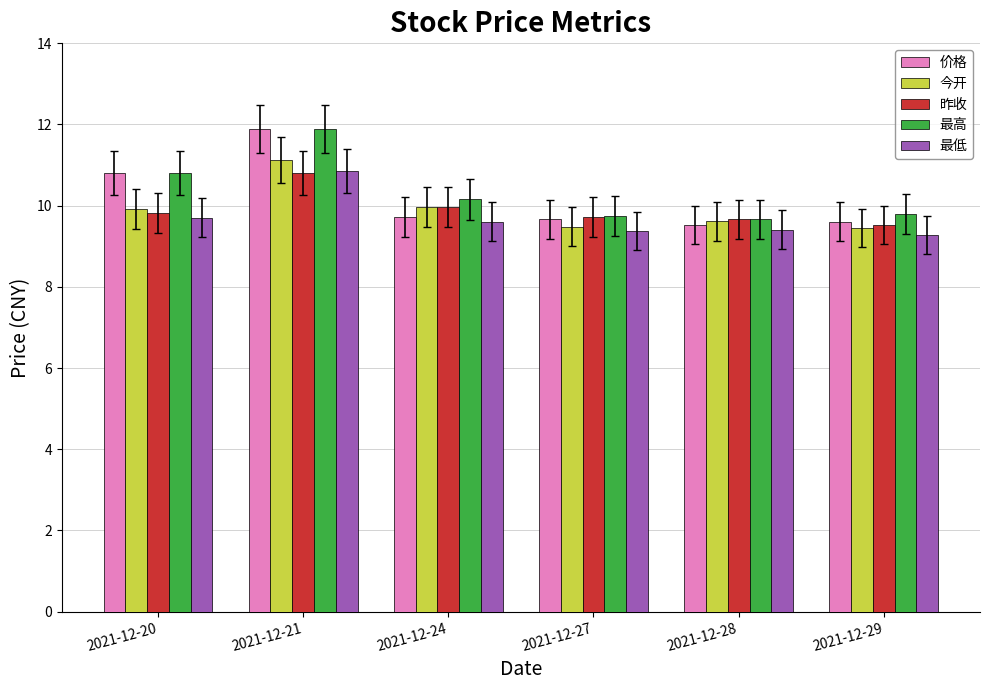

What is the difference between the 今开 values at 2021-12-21 and 2021-12-27?

1.6